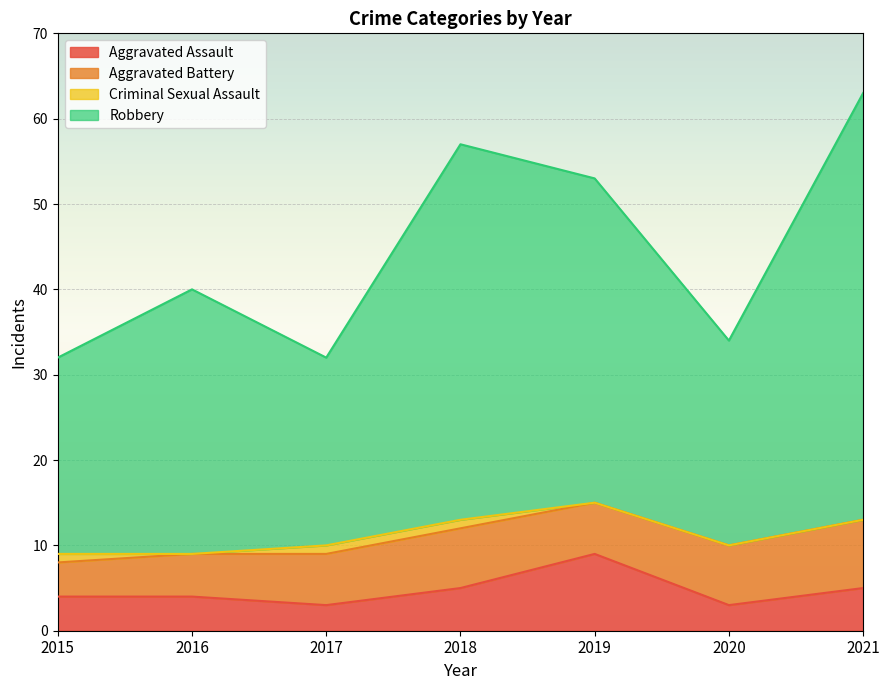

At which category does Aggravated Assault reach its first local peak?

2019